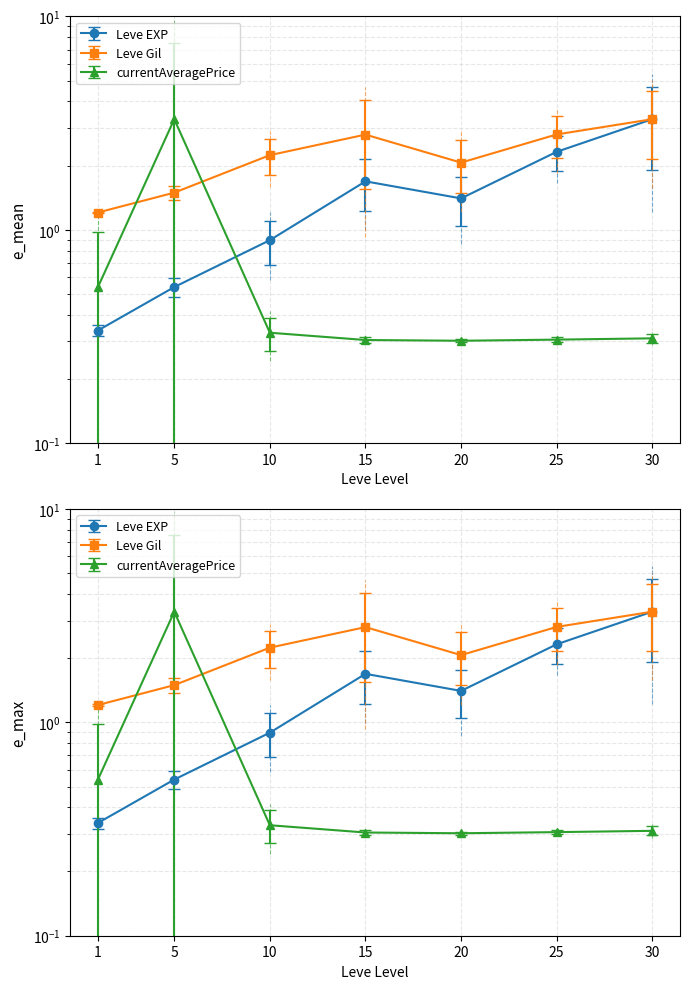

What is the difference between the maximum and minimum values in the currentAveragePrice series?

3.0